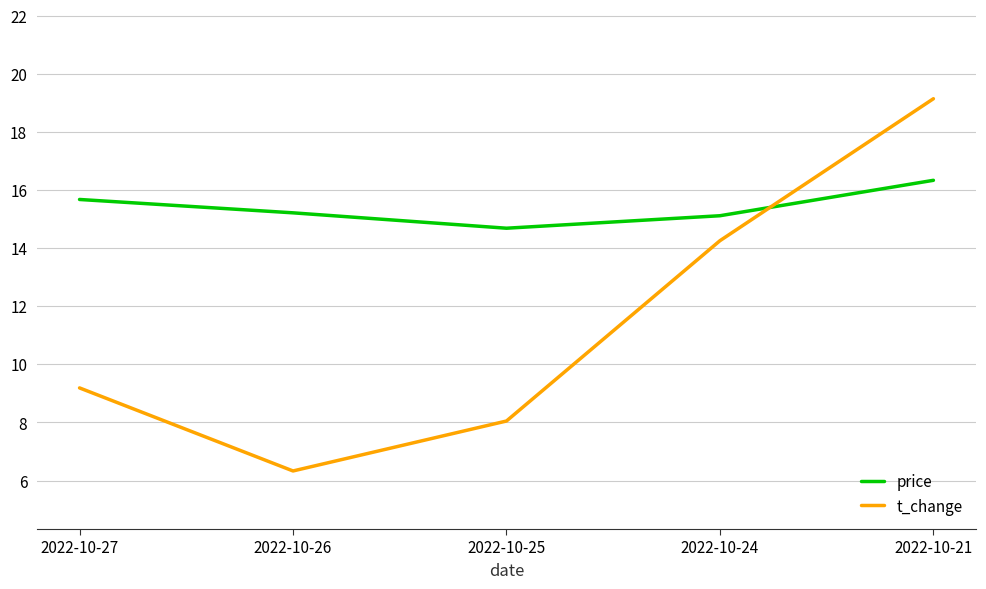

What is the difference between the maximum and minimum values in the t_change series?

12.8